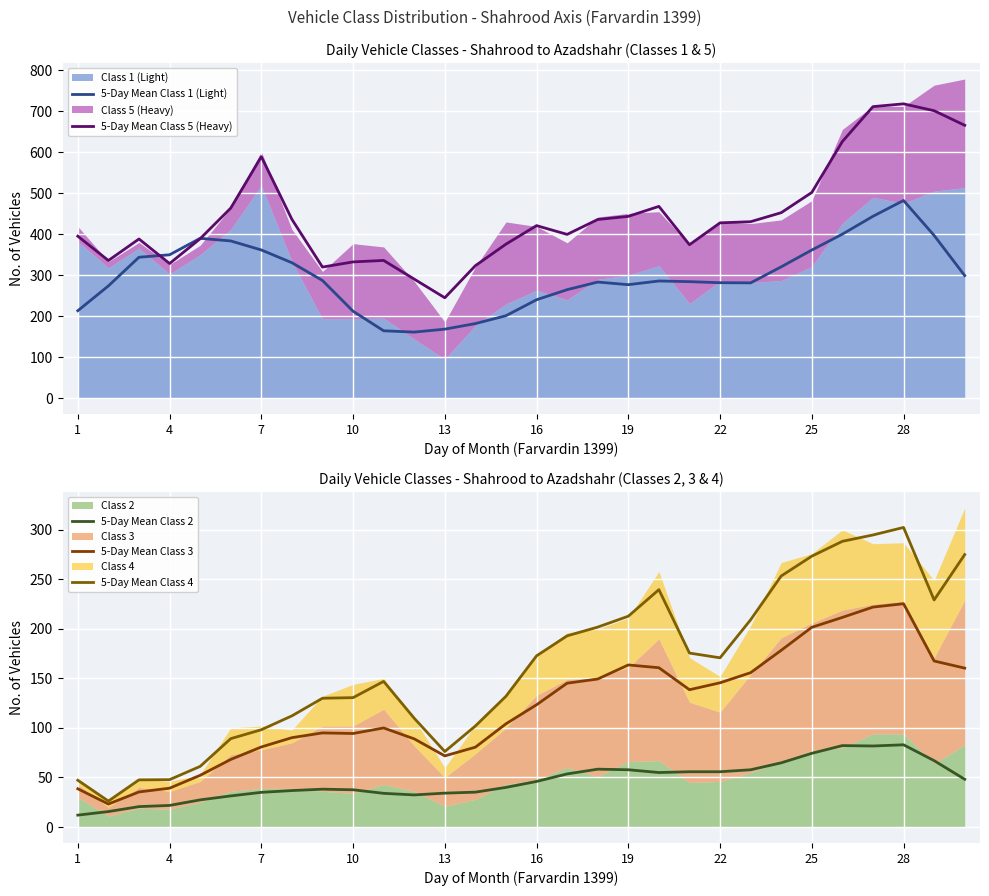

Which series ends up on top after the final intersection of 5-Day Mean Class 5 (Heavy) and 5-Day Mean Class 1 (Light)?

5-Day Mean Class 5 (Heavy)